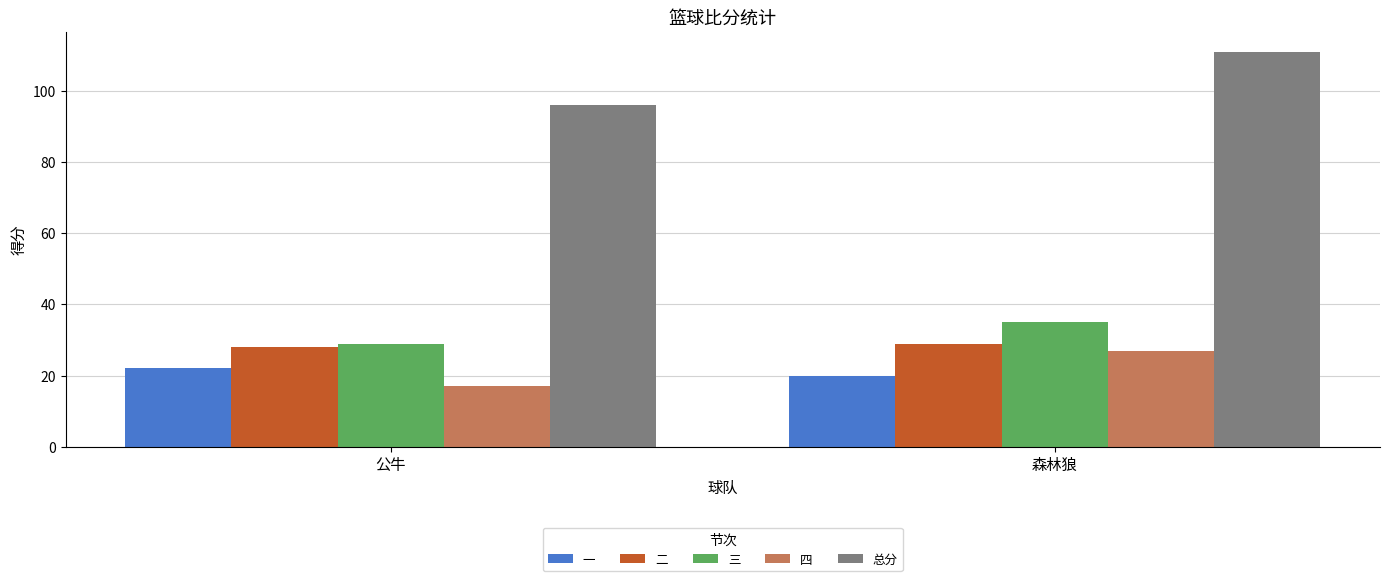

At 森林狼, list the series in order from largest to smallest.

总分, 三, 二, 四, 一